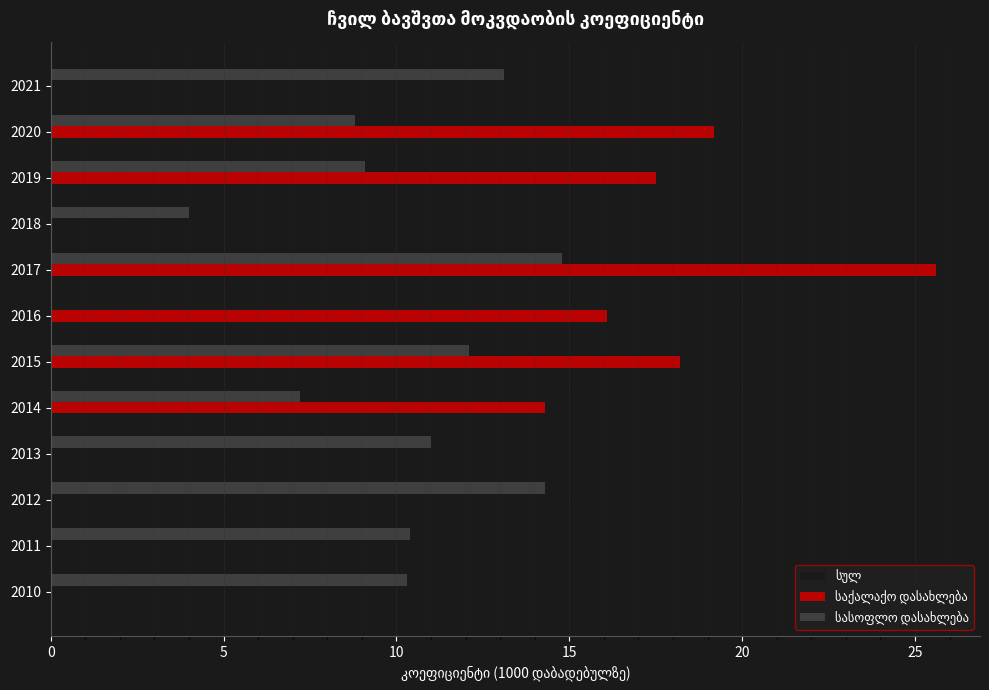

What is the total value across all series at 2014?

30.1